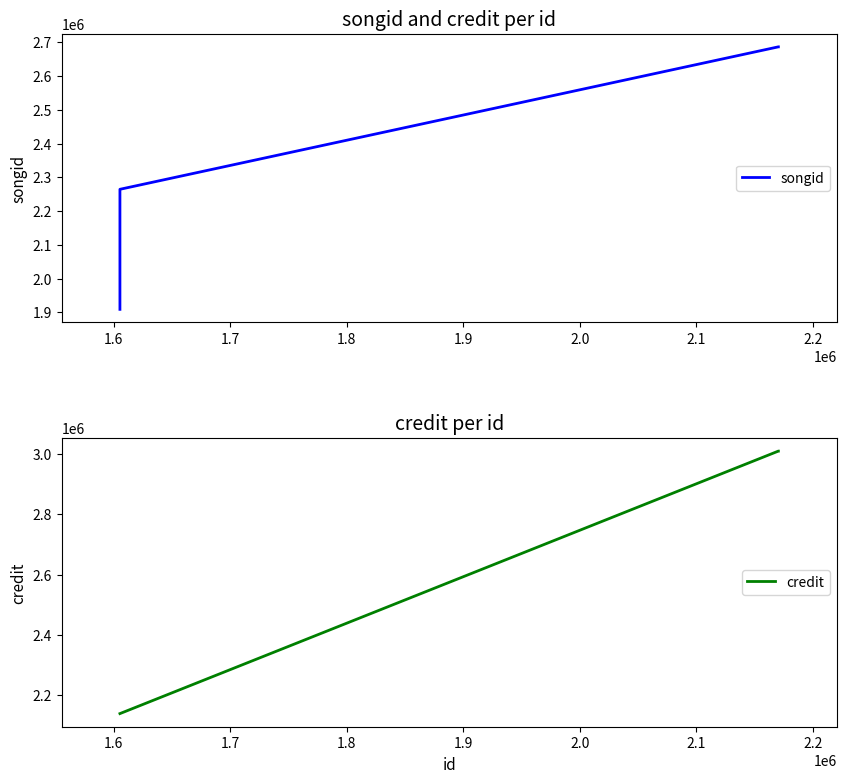

True or false: credit and songid intersect in this chart.

True